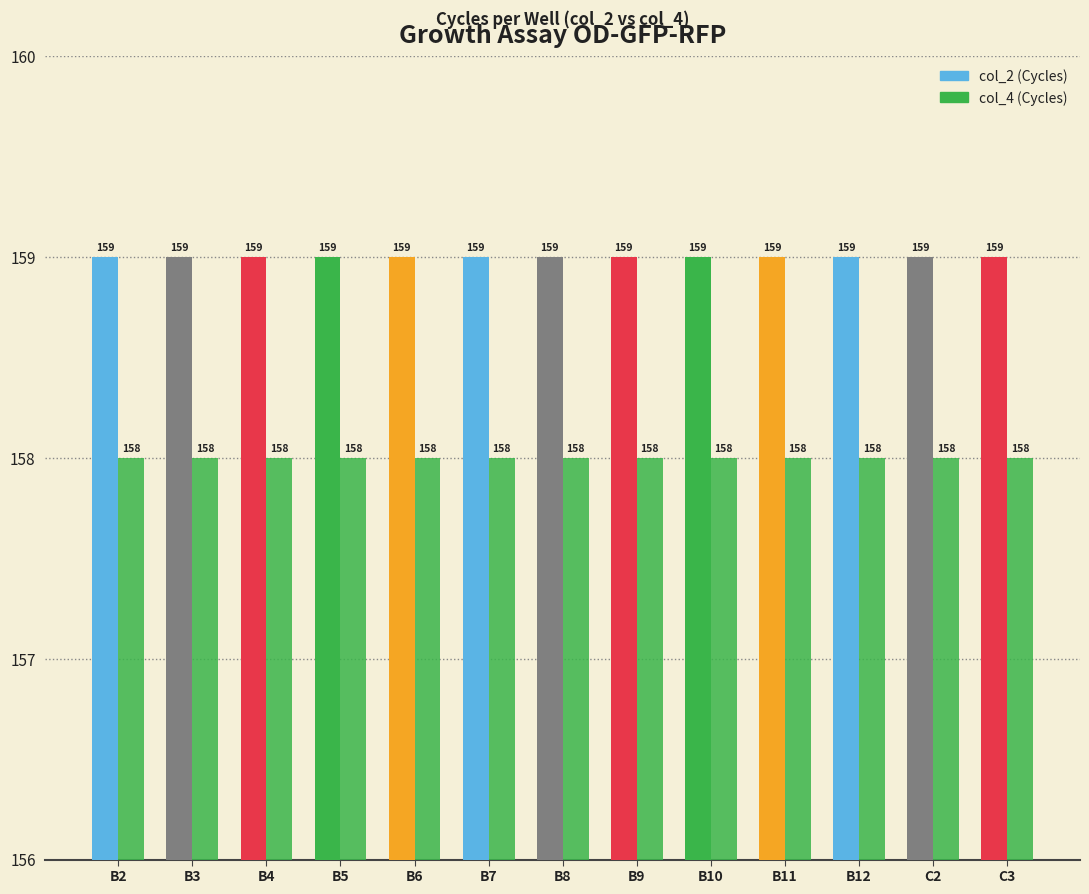

What is the spread (max minus min) of values at B12?

1